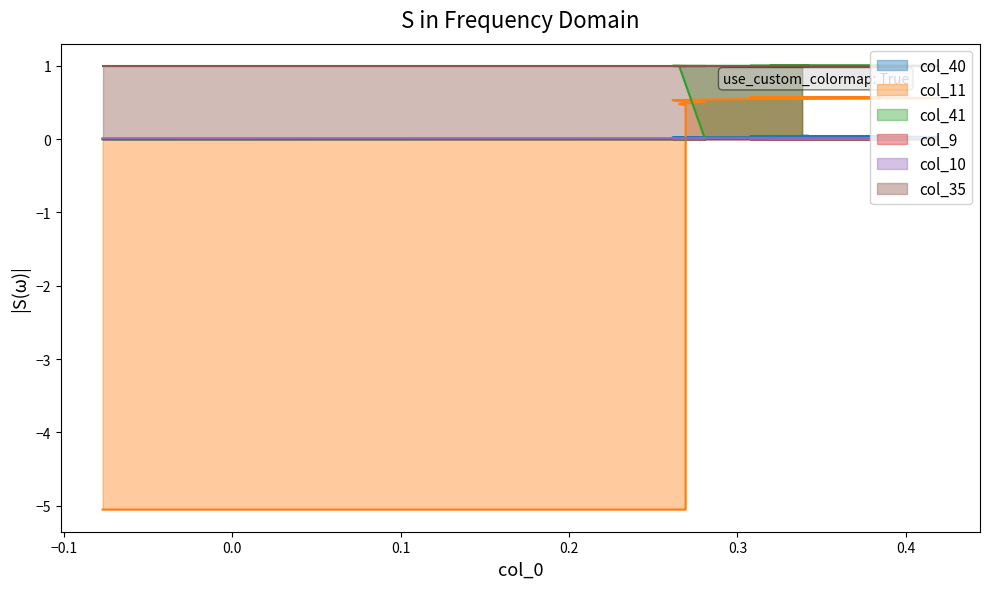

Which series has the largest total across all categories?

col_41